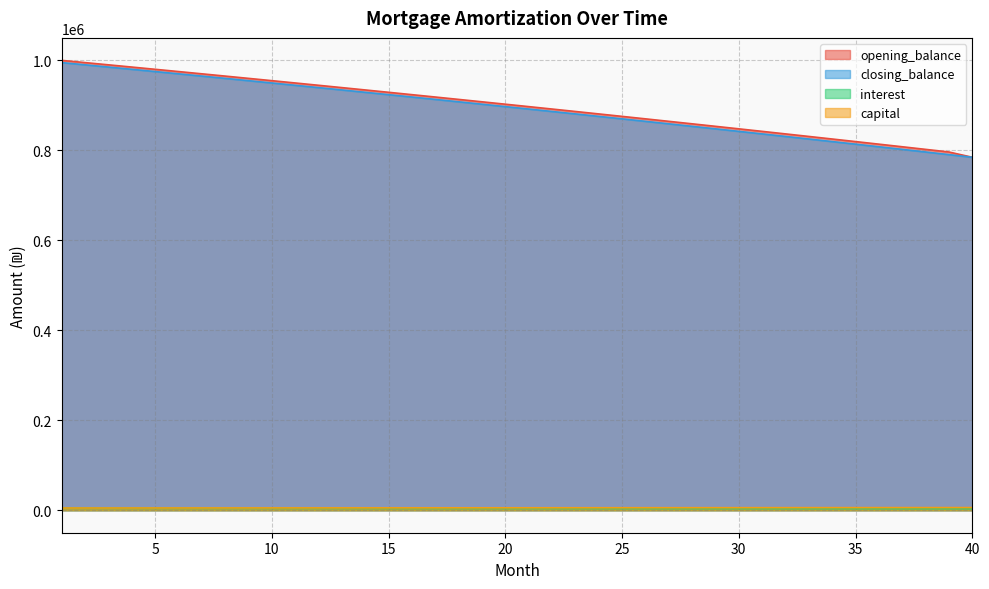

What is the value of the opening_balance point at the 2nd from the left?

995081.6